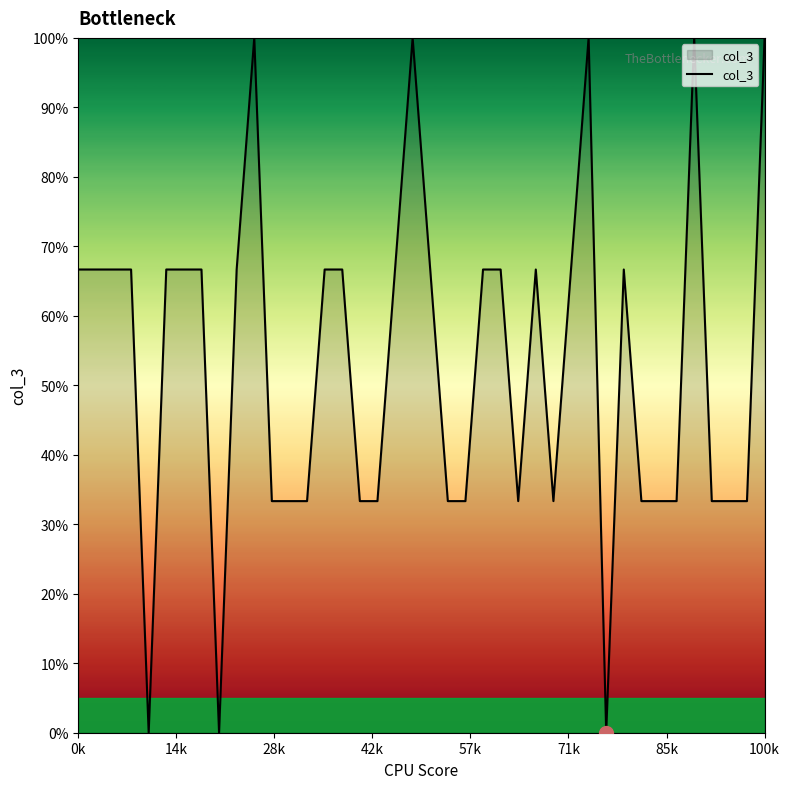

What is the difference between the maximum and minimum values?

100.0